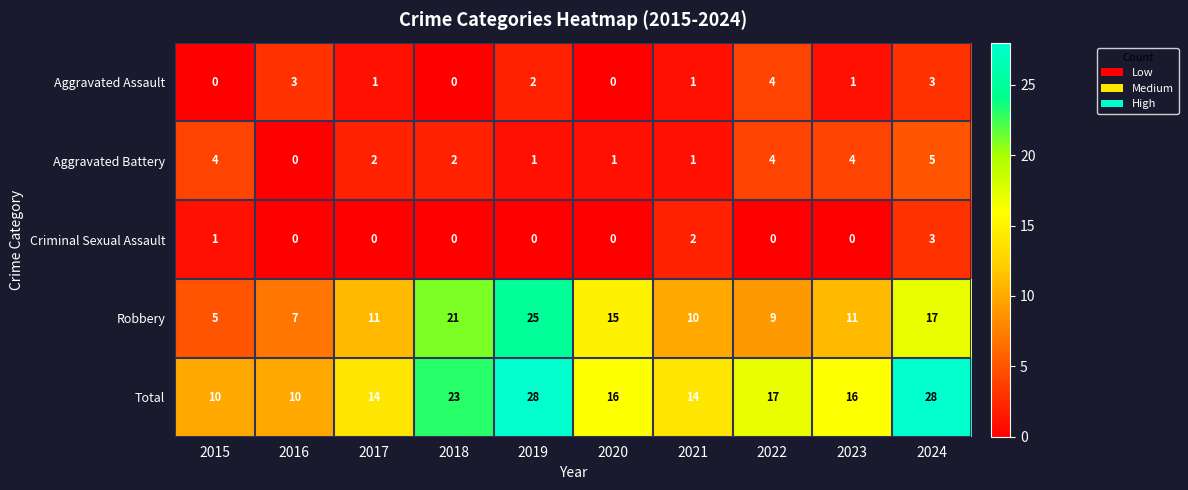

What is the difference between the highest and lowest values at 2019?

28